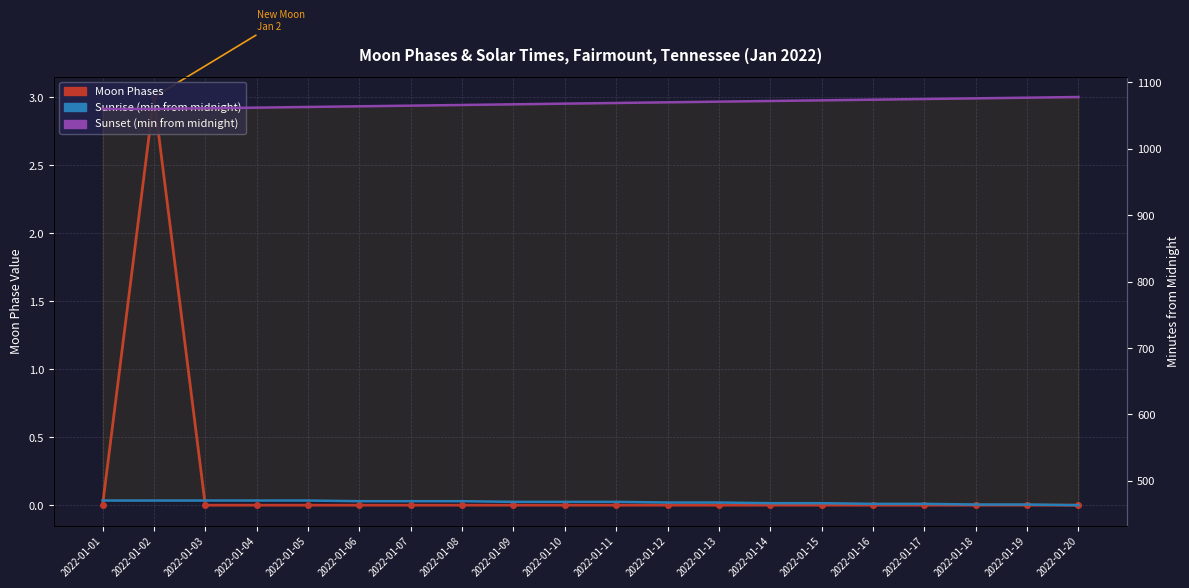

At how many categories does at least one series exceed 736?

20